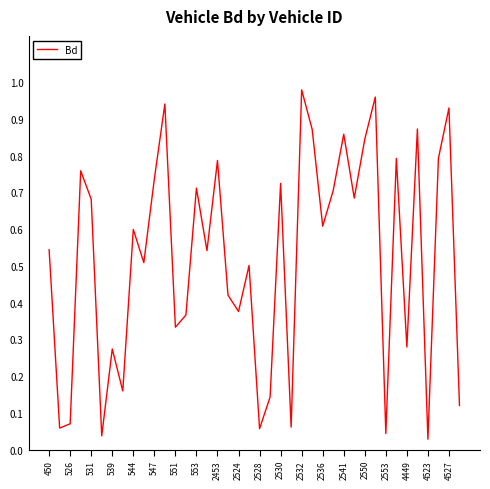

Which label corresponds to the largest value in the chart?

2532